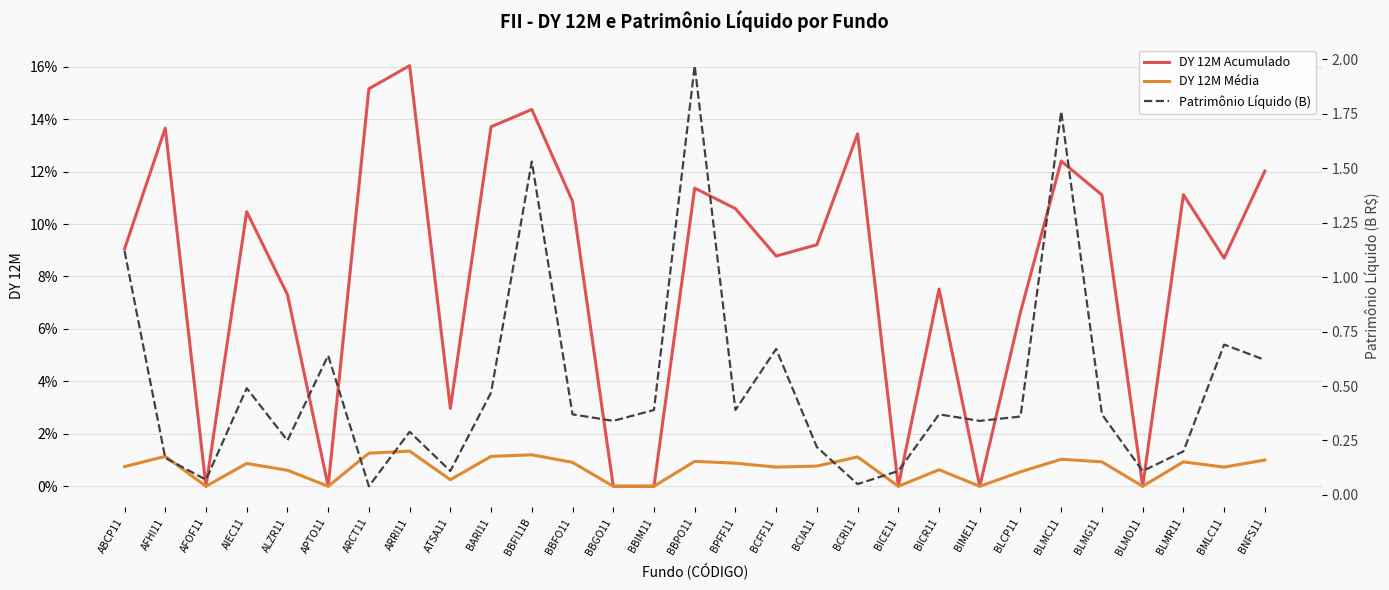

Reading right to left, what are all the values shown in this chart?

DY 12M Acumulado: BNFS11=0.1	BMLC11=0.1	BLMR11=0.1	BLMO11=0.0	BLMG11=0.1	BLMC11=0.1	BLCP11=0.1	BIME11=0.0	BICR11=0.1	BICE11=0.0	BCRI11=0.1	BCIA11=0.1	BCFF11=0.1	BPFF11=0.1	BBPO11=0.1	BBIM11=0.0	BBGO11=0.0	BBFO11=0.1	BBFI11B=0.1	BARI11=0.1	ATSA11=0.0	ARRI11=0.2	ARCT11=0.2	APTO11=0.0	ALZR11=0.1	AIEC11=0.1	AFOF11=0.0	AFHI11=0.1	ABCP11=0.1
DY 12M Média: BNFS11=0.0	BMLC11=0.0	BLMR11=0.0	BLMO11=0.0	BLMG11=0.0	BLMC11=0.0	BLCP11=0.0	BIME11=0.0	BICR11=0.0	BICE11=0.0	BCRI11=0.0	BCIA11=0.0	BCFF11=0.0	BPFF11=0.0	BBPO11=0.0	BBIM11=0.0	BBGO11=0.0	BBFO11=0.0	BBFI11B=0.0	BARI11=0.0	ATSA11=0.0	ARRI11=0.0	ARCT11=0.0	APTO11=0.0	ALZR11=0.0	AIEC11=0.0	AFOF11=0.0	AFHI11=0.0	ABCP11=0.0
Patrimônio Líquido (B): BNFS11=0.6	BMLC11=0.7	BLMR11=0.2	BLMO11=0.1	BLMG11=0.4	BLMC11=1.8	BLCP11=0.4	BIME11=0.3	BICR11=0.4	BICE11=0.1	BCRI11=0.1	BCIA11=0.2	BCFF11=0.7	BPFF11=0.4	BBPO11=2.0	BBIM11=0.4	BBGO11=0.3	BBFO11=0.4	BBFI11B=1.5	BARI11=0.5	ATSA11=0.1	ARRI11=0.3	ARCT11=0.0	APTO11=0.6	ALZR11=0.2	AIEC11=0.5	AFOF11=0.1	AFHI11=0.2	ABCP11=1.1